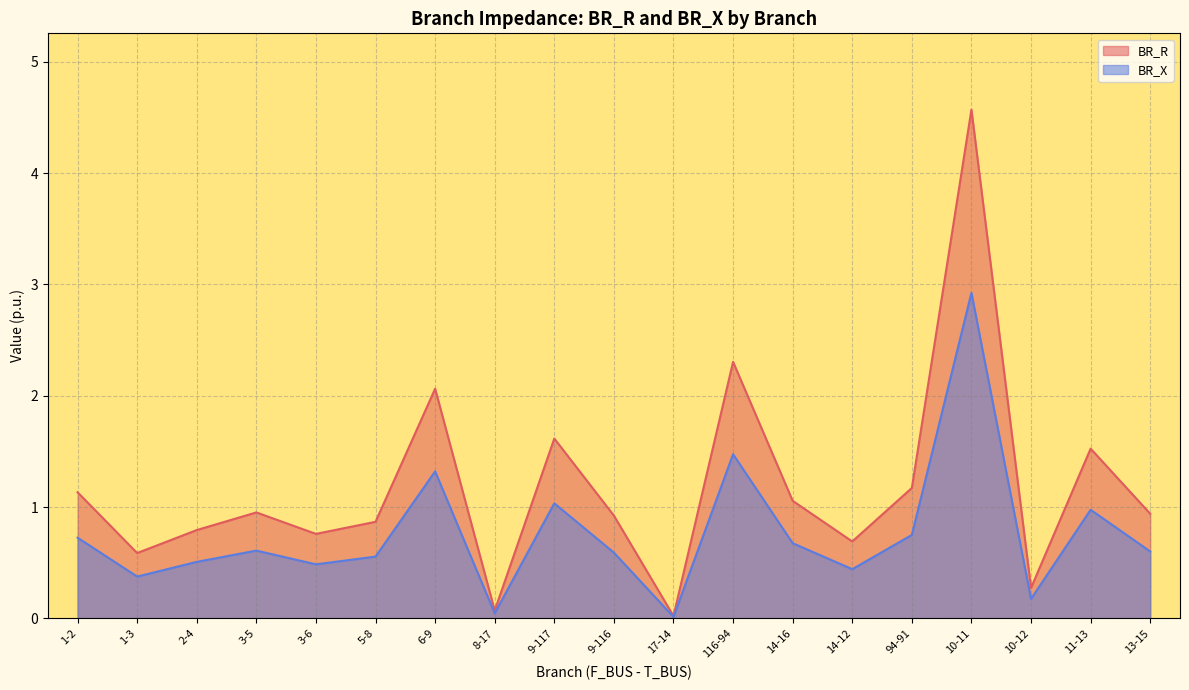

At which category is the sum across all series the highest?

10-11